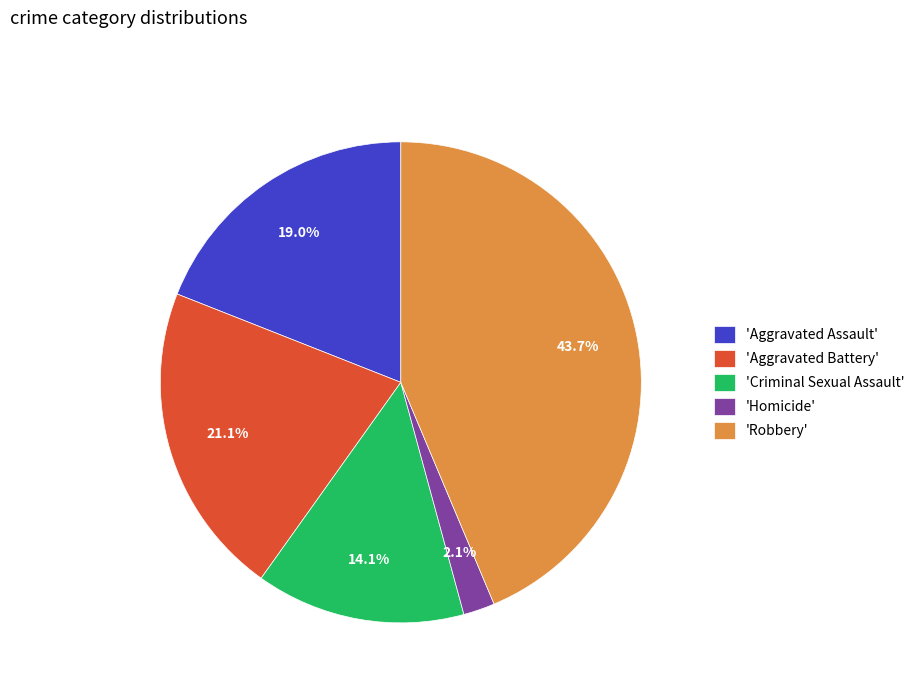

Combined, what portion of the pie is 'Homicide' and 'Robbery'?

45.8%